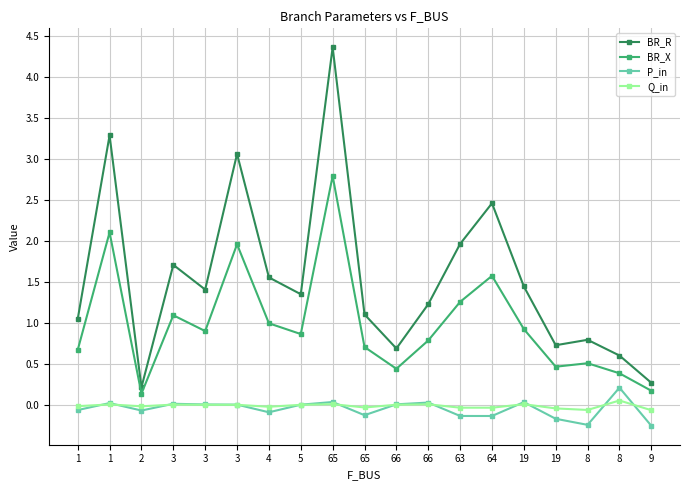

At which category is the sum across all series the highest?

65